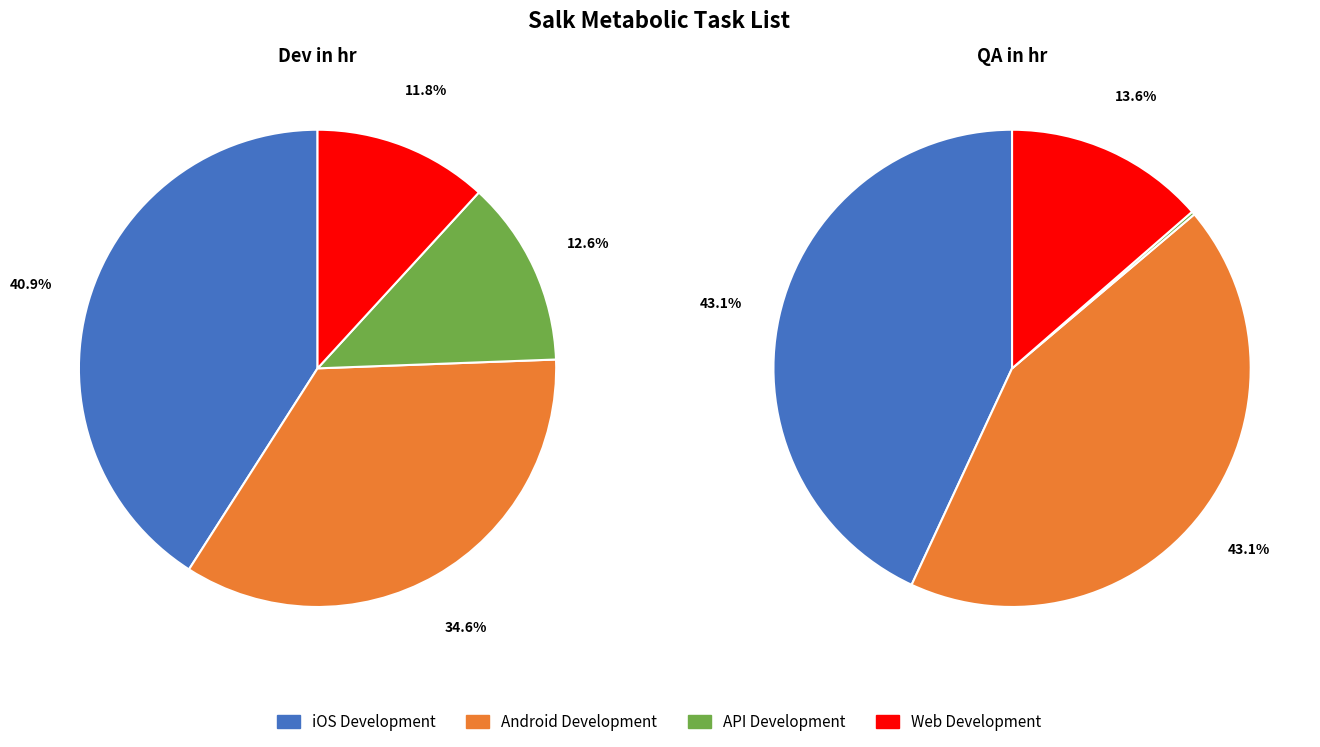

How much of the chart is everything except Web Development?

88.2%